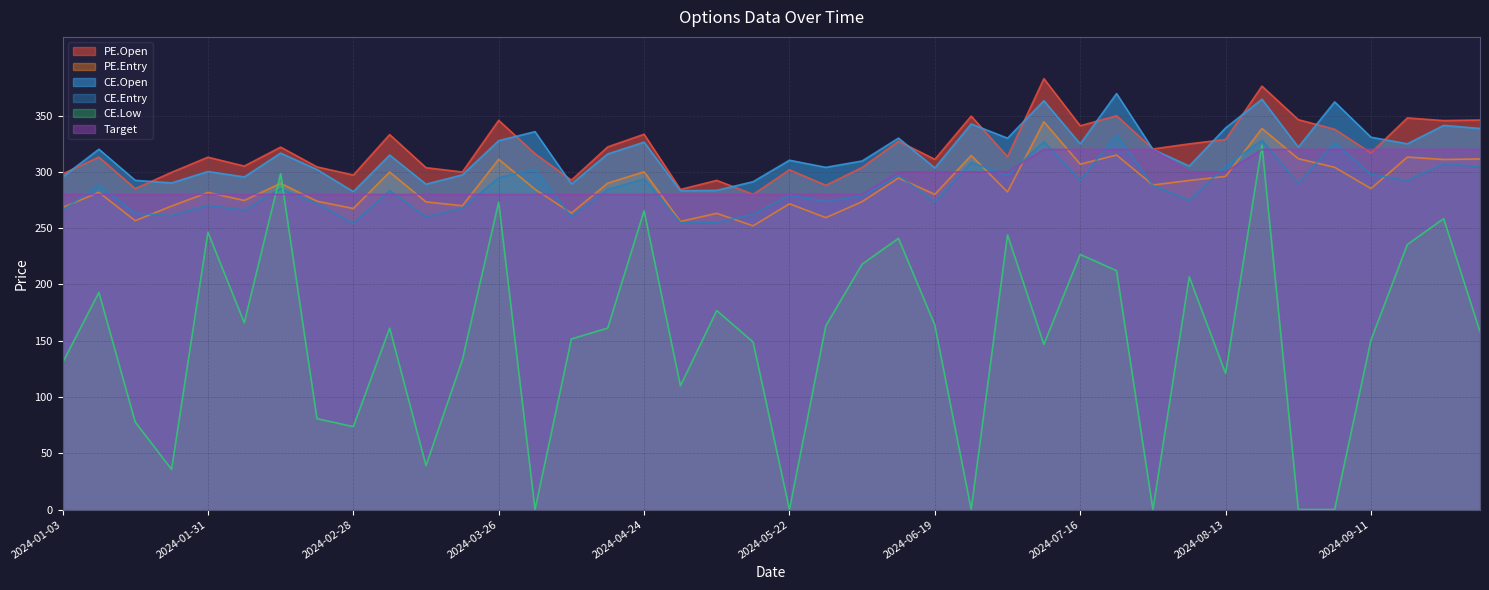

Which series has the widest spread of values?

CE.Low